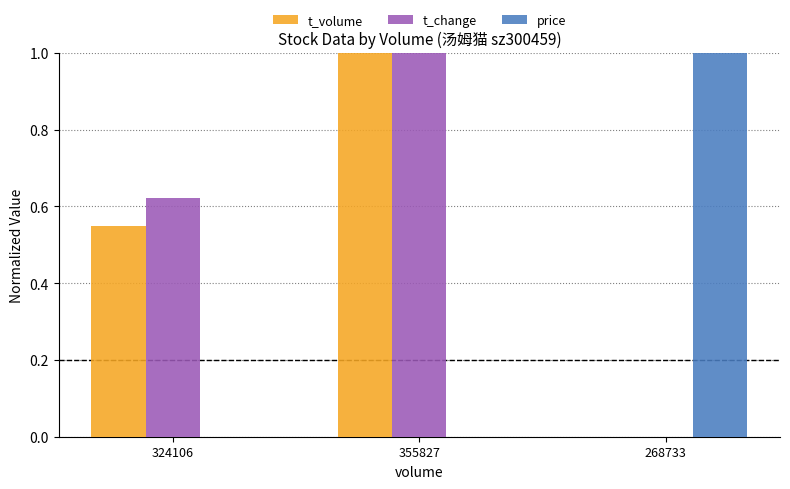

What is the sum of all t_volume values?

1.5